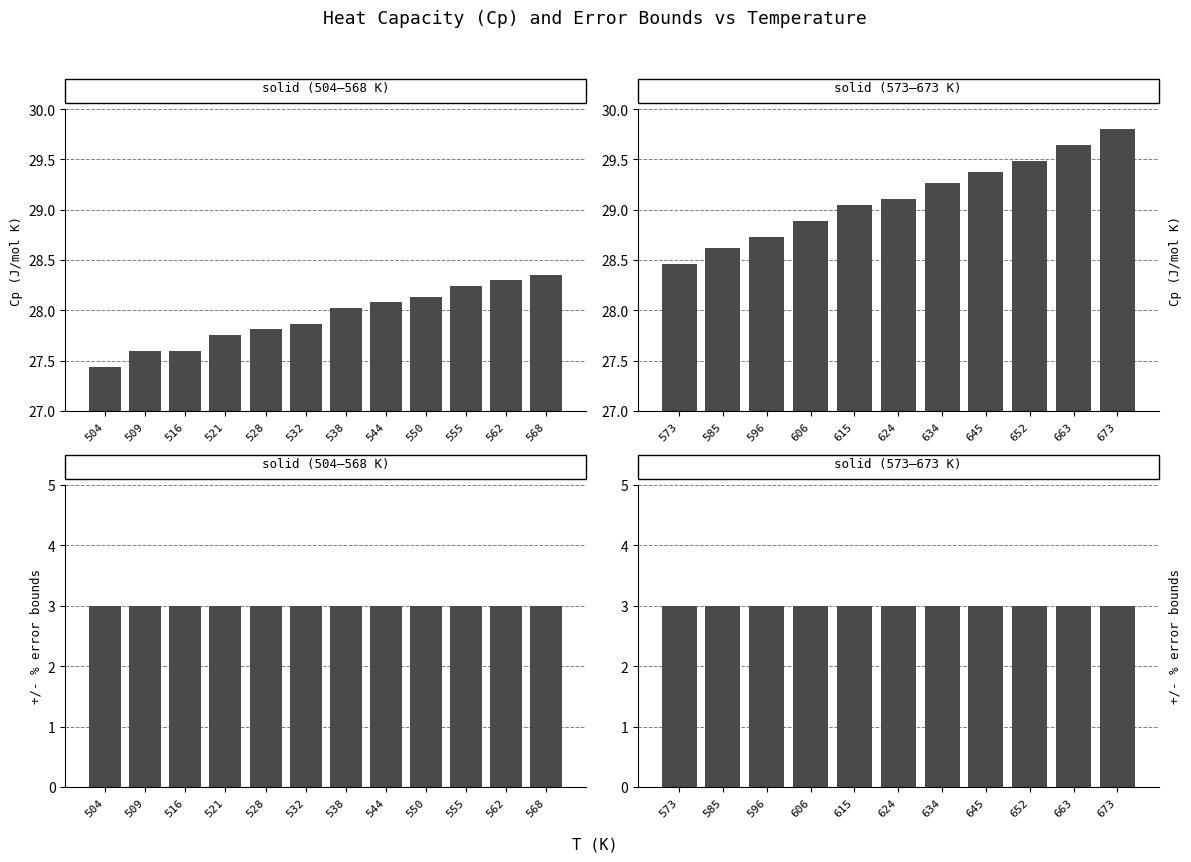

At which label does Cp (J/mol K) reach its minimum?

573